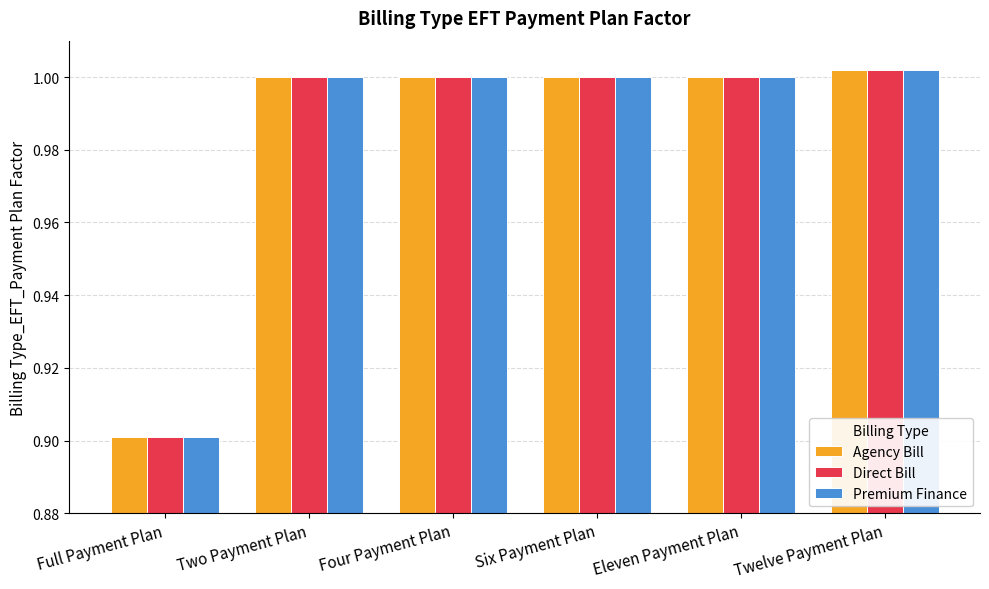

The Direct Bill series shows 0.3 at Six Payment Plan. True or false?

False